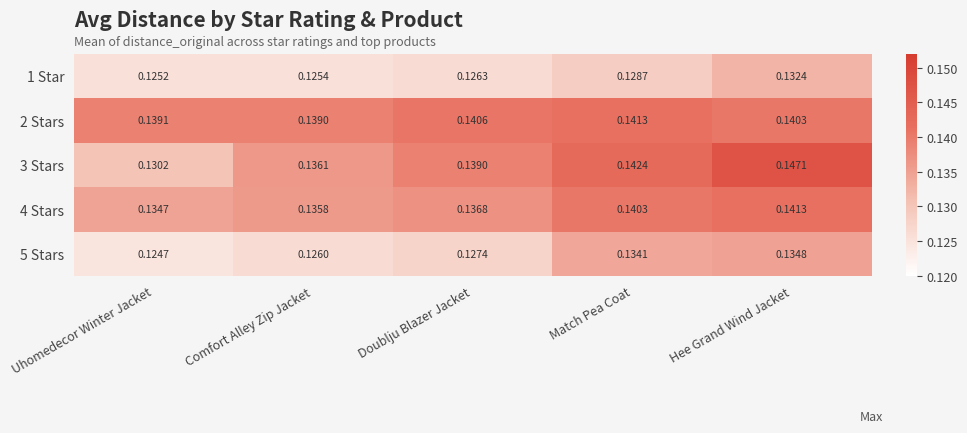

Where is 5 Stars nearest to the value 0?

Uhomedecor Winter Jacket